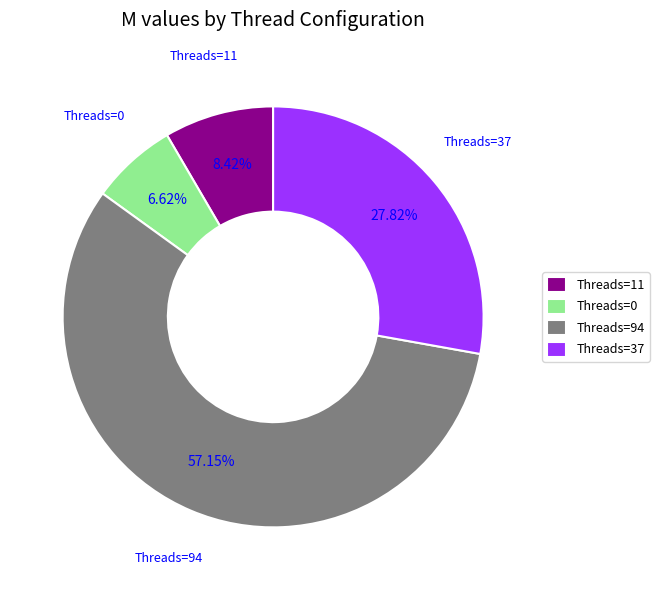

Count the number of slices in the pie.

4